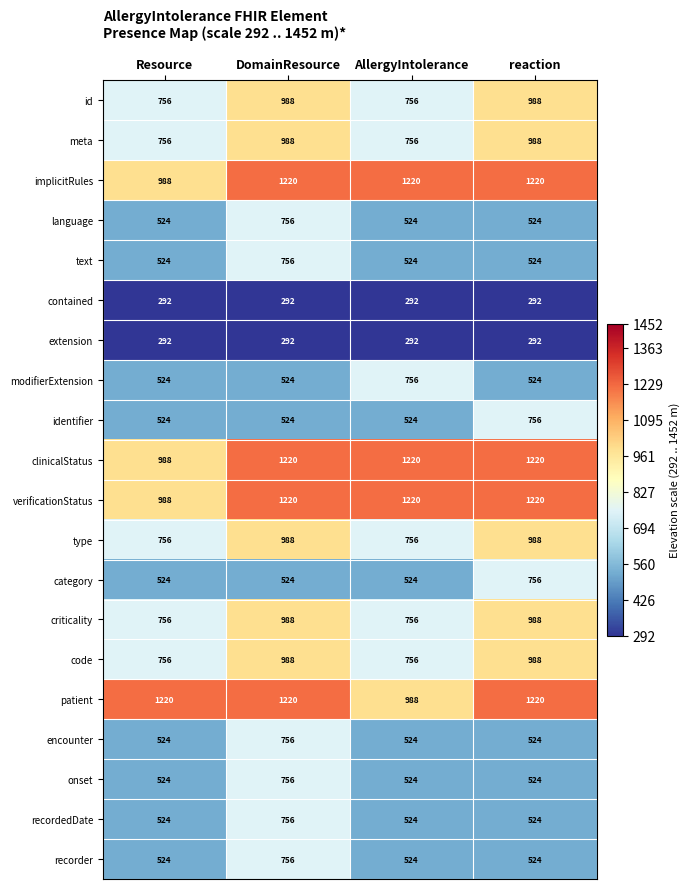

What is the sum of the patient values at Resource and reaction?

2440